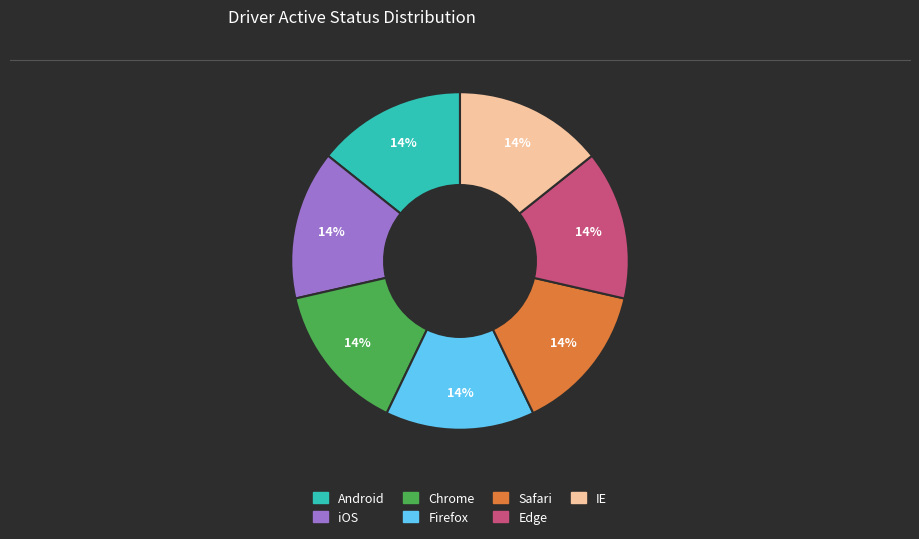

Combined, do Android and iOS account for over 50%?

No